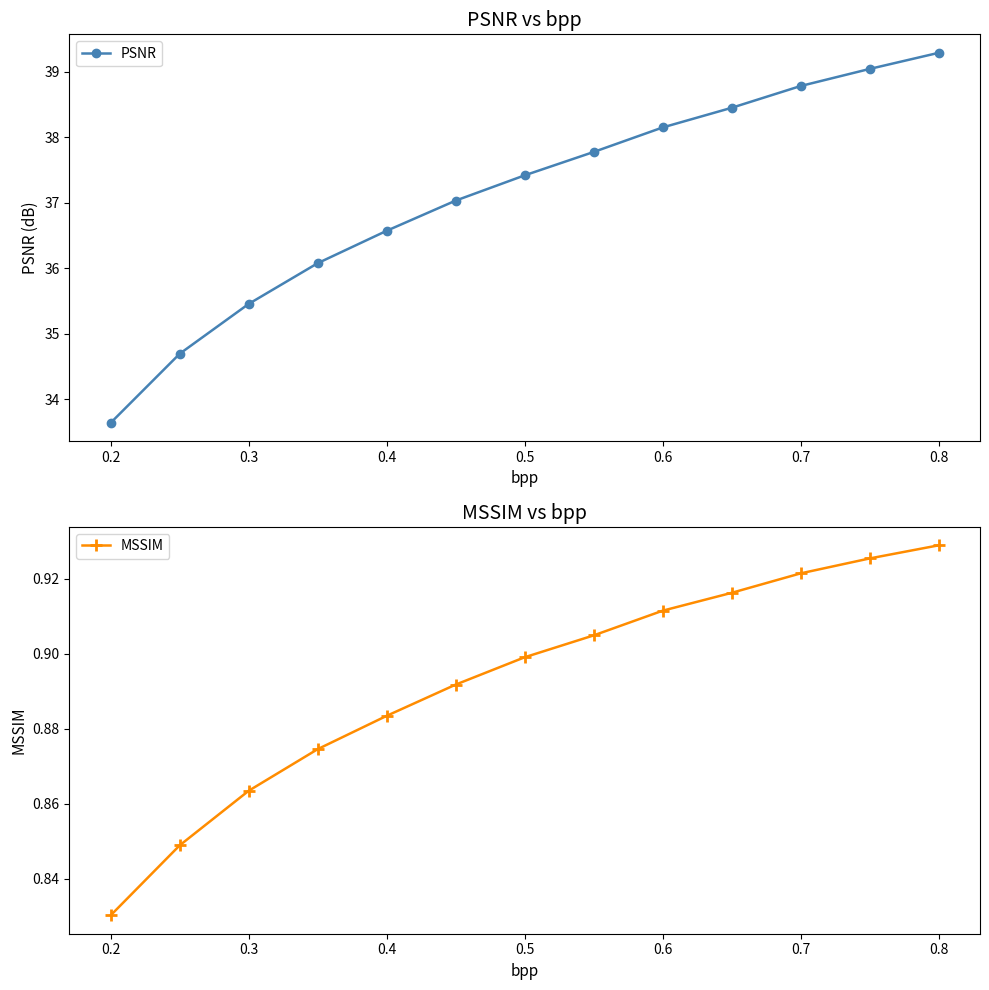

True or false: PSNR and MSSIM cross at least once.

False